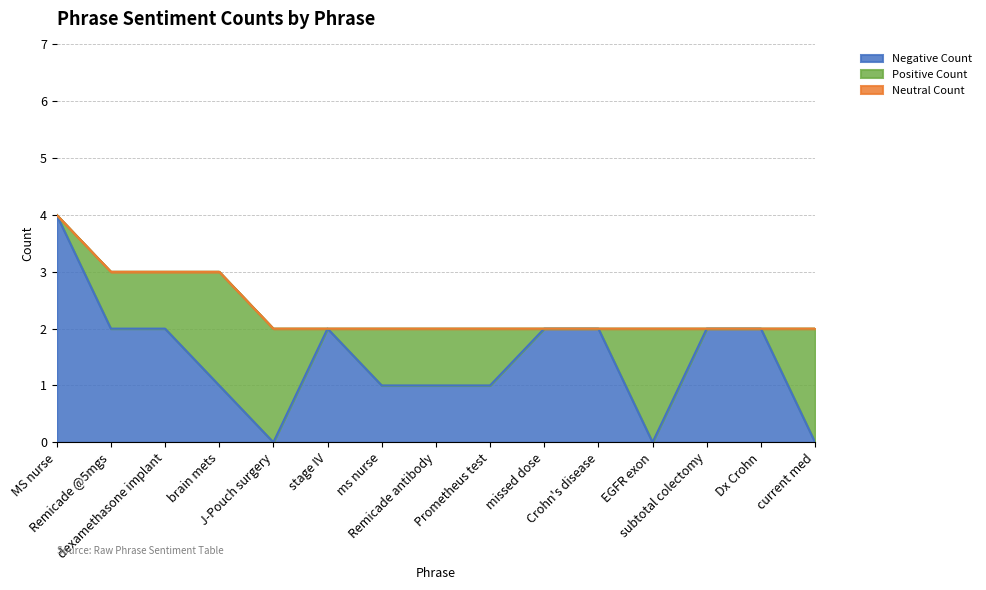

Reading left to right, list all the values displayed in this chart.

Negative Count: MS nurse=4	Remicade @5mgs=2	dexamethasone implant=2	brain mets=1	J-Pouch surgery=0	stage IV=2	ms nurse=1	Remicade antibody=1	Prometheus test=1	missed dose=2	Crohn's disease=2	EGFR exon=0	subtotal colectomy=2	Dx Crohn=2	current med=0
Positive Count: MS nurse=0	Remicade @5mgs=1	dexamethasone implant=1	brain mets=2	J-Pouch surgery=2	stage IV=0	ms nurse=1	Remicade antibody=1	Prometheus test=1	missed dose=0	Crohn's disease=0	EGFR exon=2	subtotal colectomy=0	Dx Crohn=0	current med=2
Neutral Count: MS nurse=0	Remicade @5mgs=0	dexamethasone implant=0	brain mets=0	J-Pouch surgery=0	stage IV=0	ms nurse=0	Remicade antibody=0	Prometheus test=0	missed dose=0	Crohn's disease=0	EGFR exon=0	subtotal colectomy=0	Dx Crohn=0	current med=0